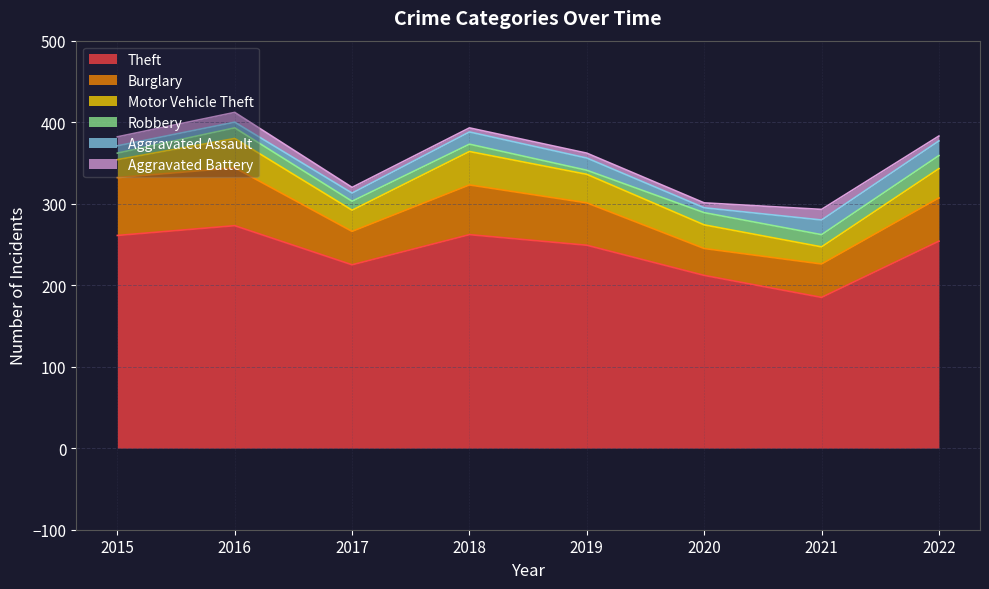

How many intersections are there between Aggravated Assault and Robbery?

4